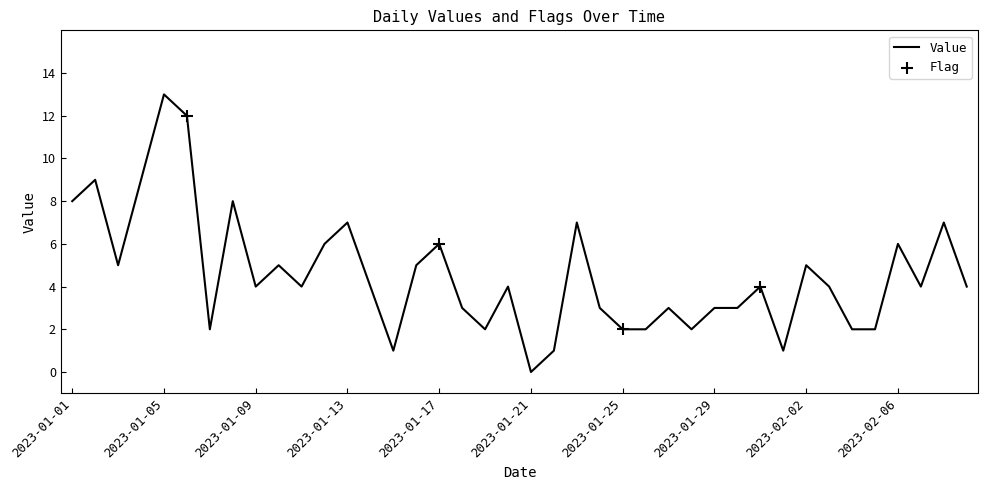

What is the difference between the maximum and minimum values?

13